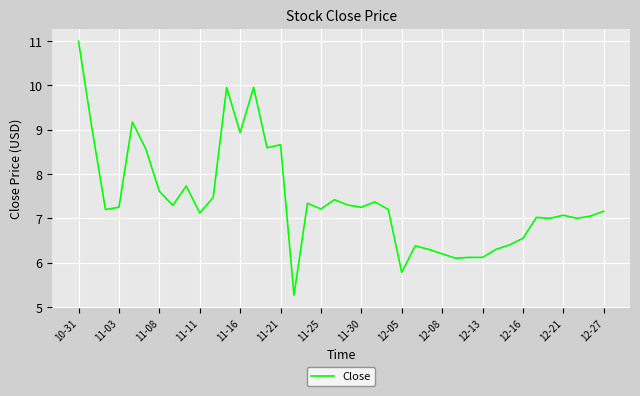

True or false: there are more than 1 points higher than both neighbors.

True